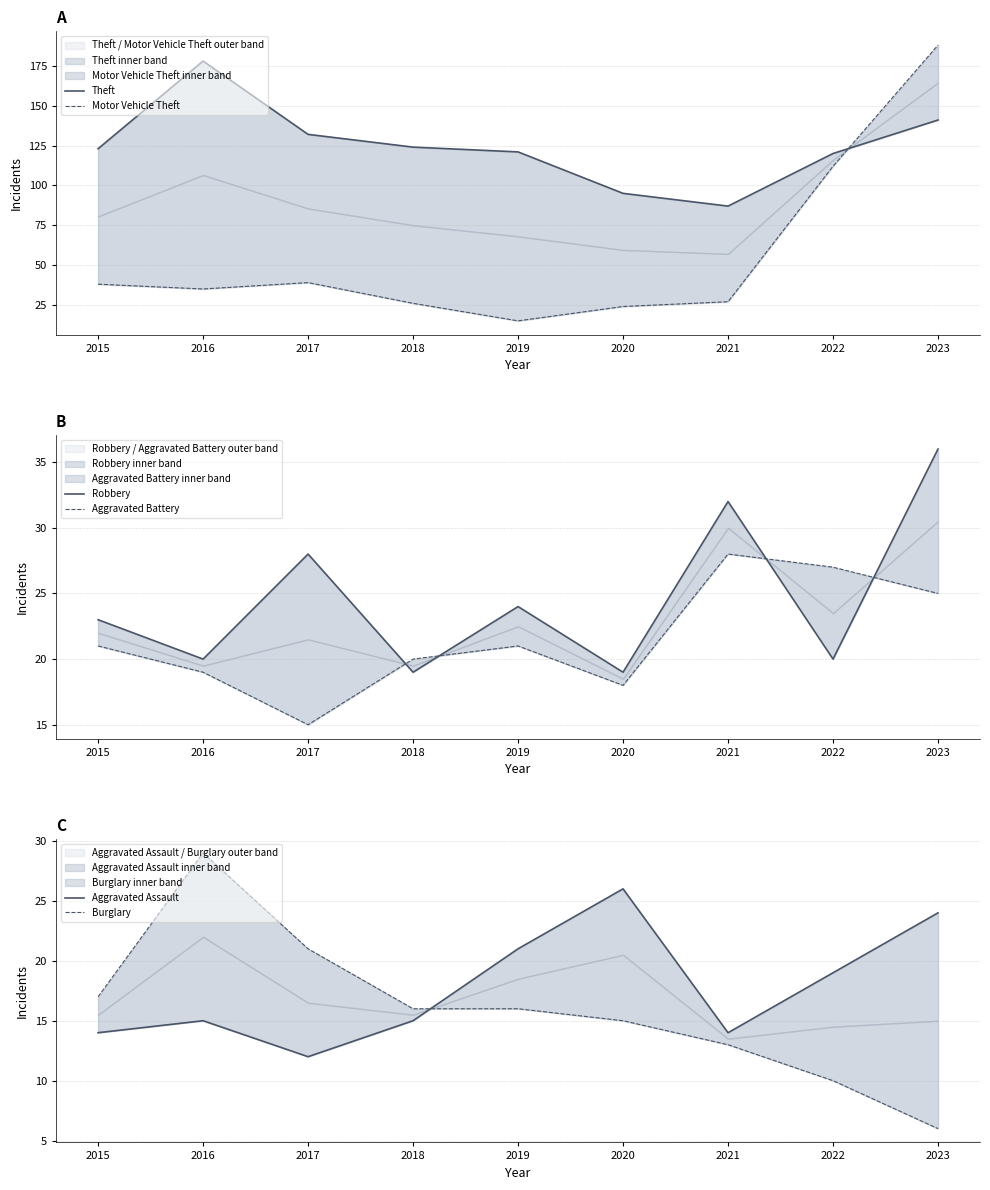

What is the difference between the Aggravated Battery values at 2021 and 2022?

1